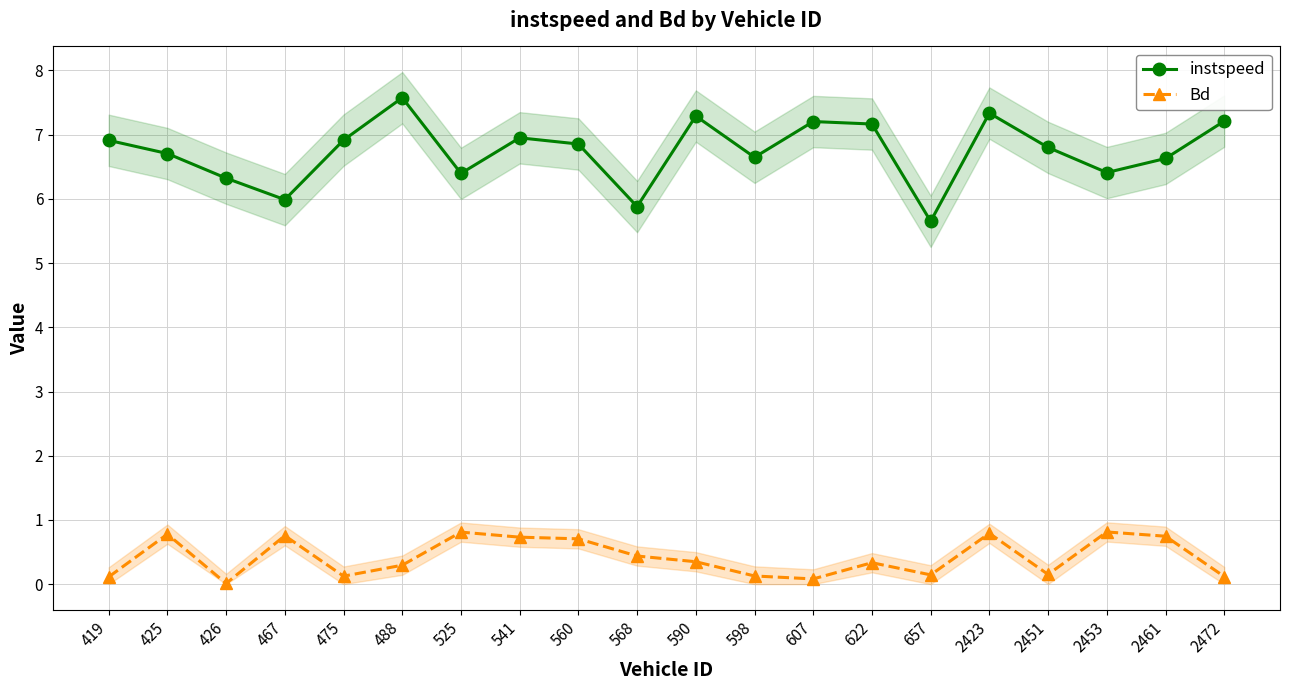

Between 525 and 541, which series saw the biggest shift?

instspeed